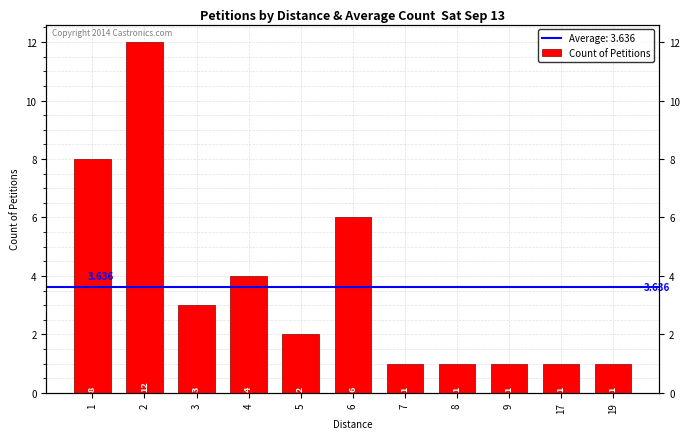

How many data points are less than 2?

5